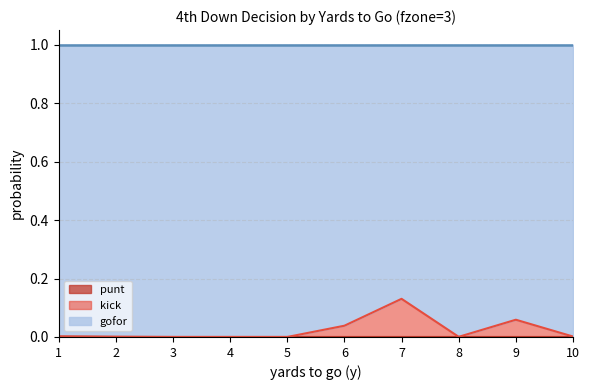

Does the chart have visible grid lines?

Yes